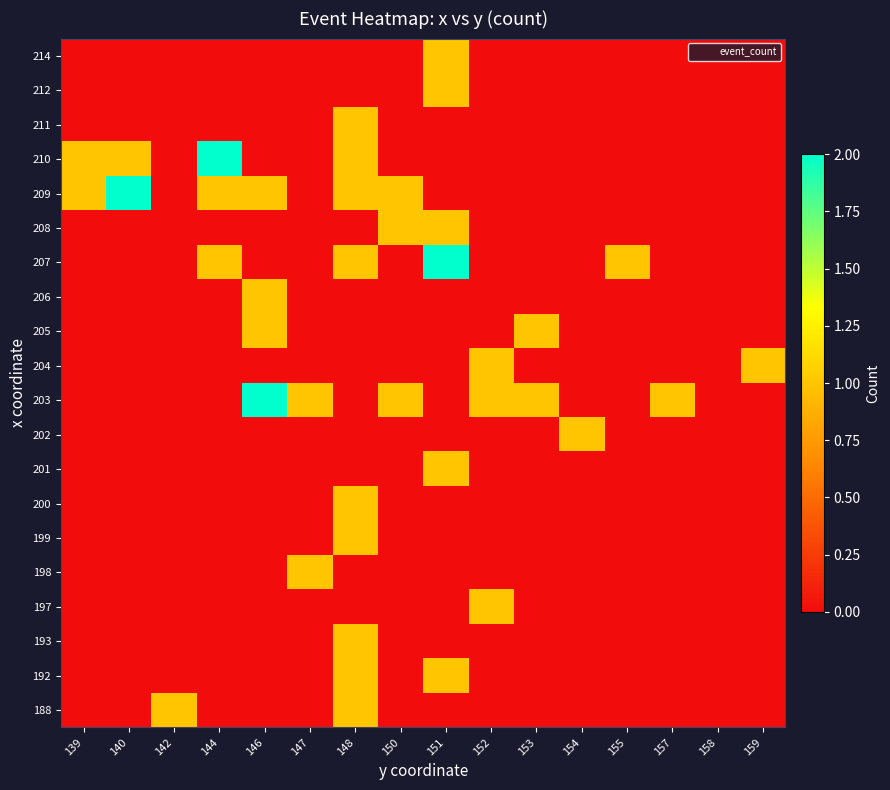

At which category is the sum across all series the highest?

148